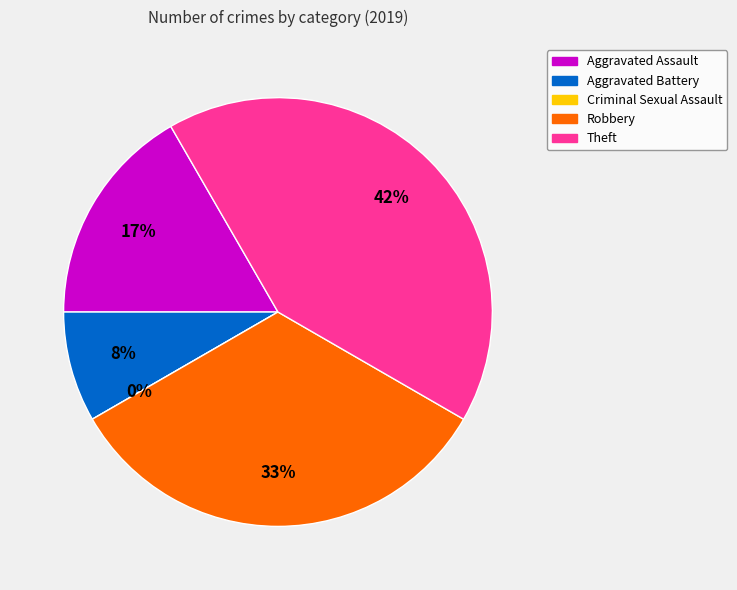

Which category has the biggest portion of the pie?

Theft